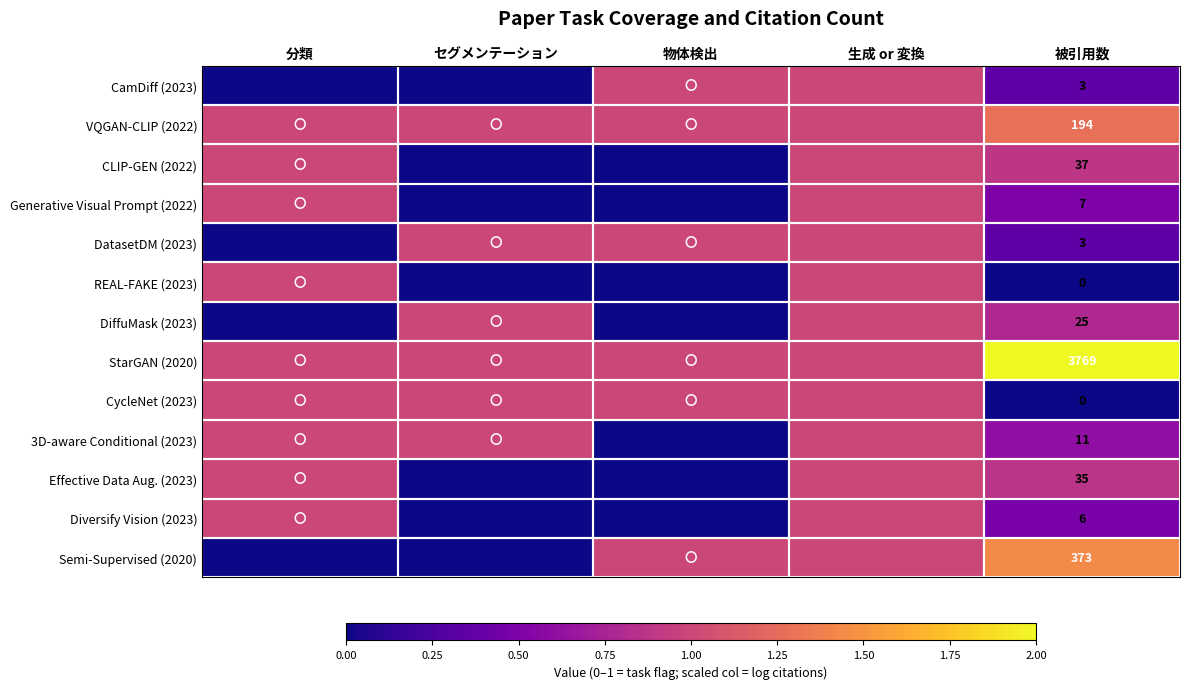

Is it true that VQGAN-CLIP (2022) equals 1.0 at セグメンテーション?

True